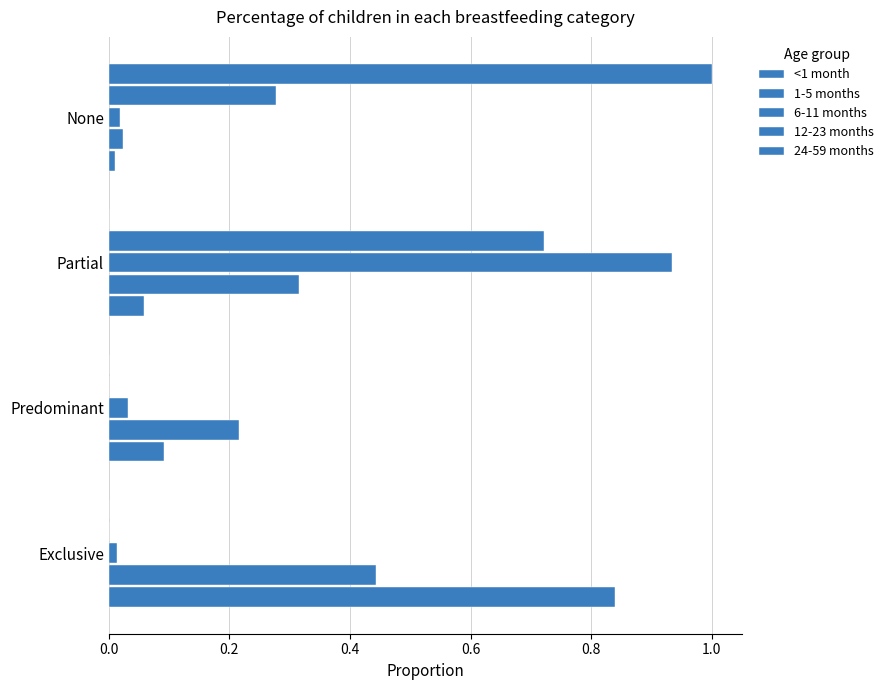

Count the number of categories in the chart.

4